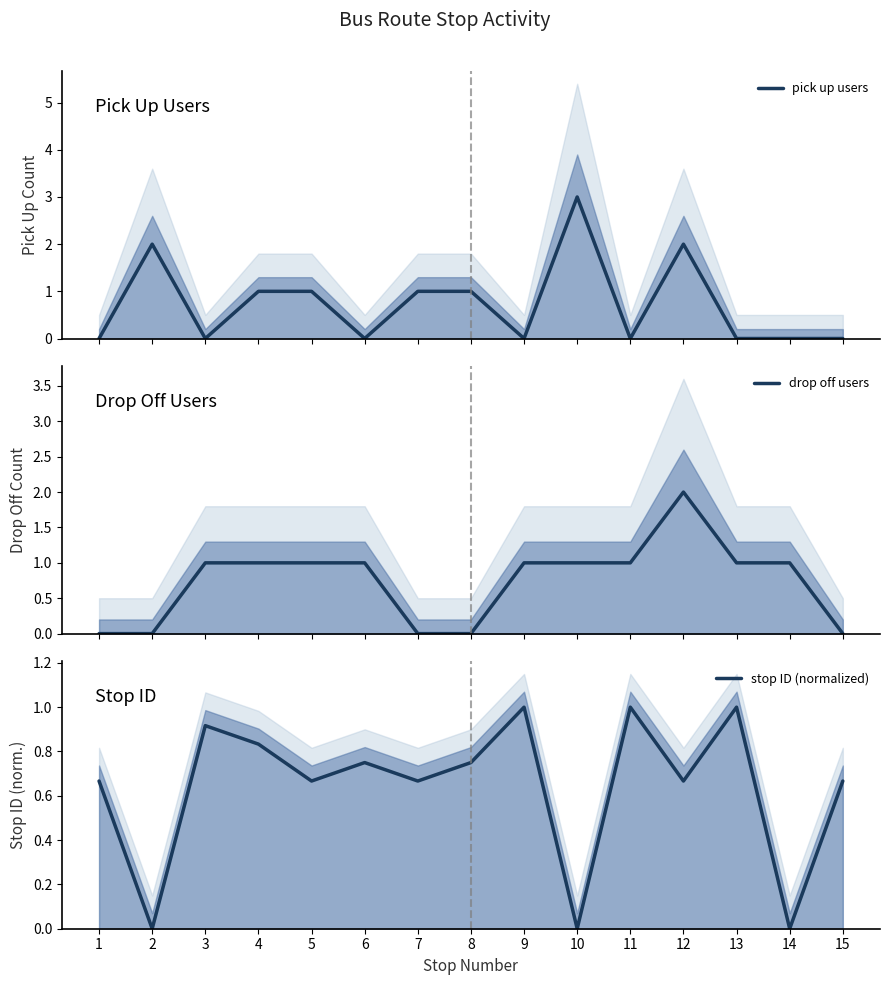

What are all the series names shown in the legend?

pick up users, drop off users, stop ID (normalized)